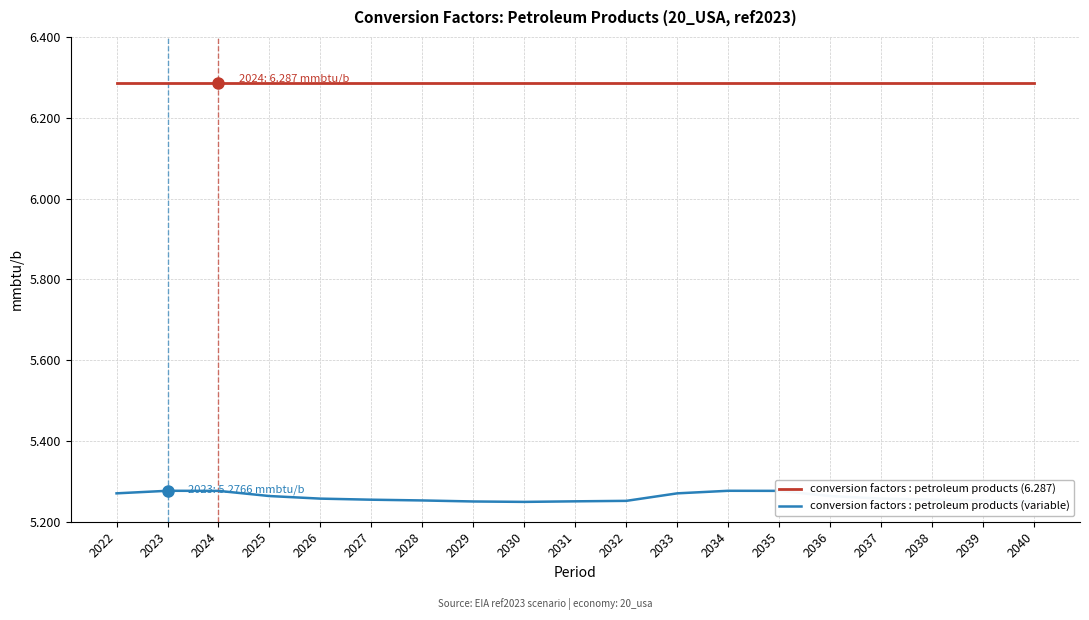

At 2024, list the series in order from smallest to largest.

conversion factors : petroleum products (variable), conversion factors : petroleum products (6.287)